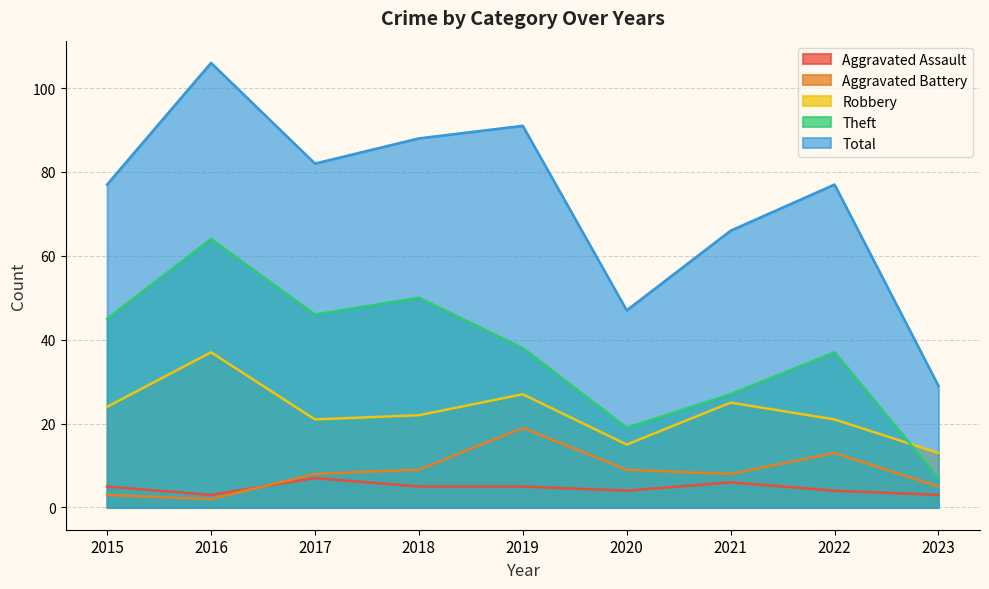

The Aggravated Battery series shows 4 at 2022. True or false?

False